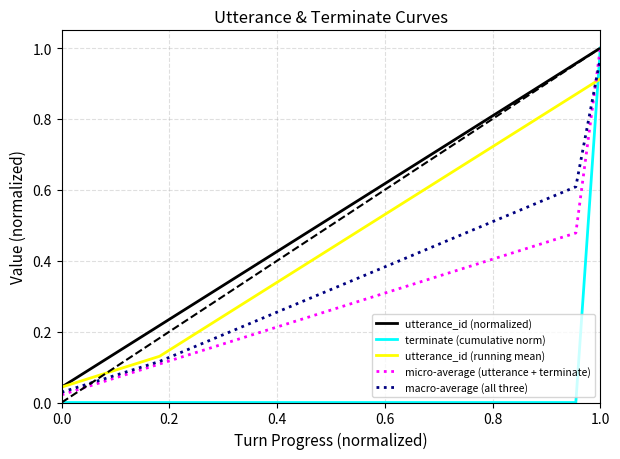

True or false: utterance_id (running mean) and terminate (cumulative norm) intersect in this chart.

True